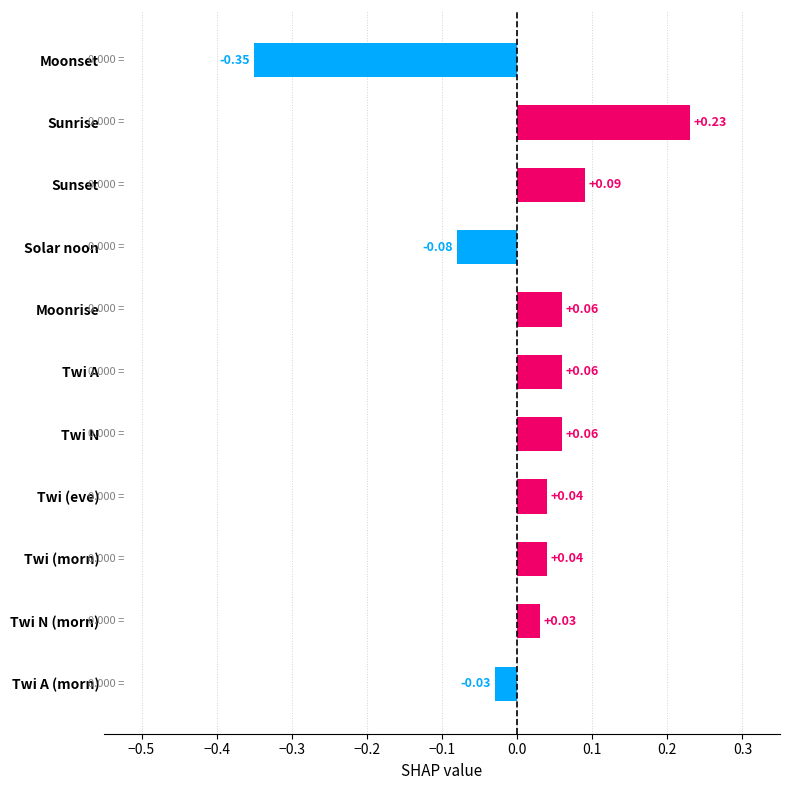

Between Twi N (morn) and Twi A (morn), which is larger?

Twi N (morn)